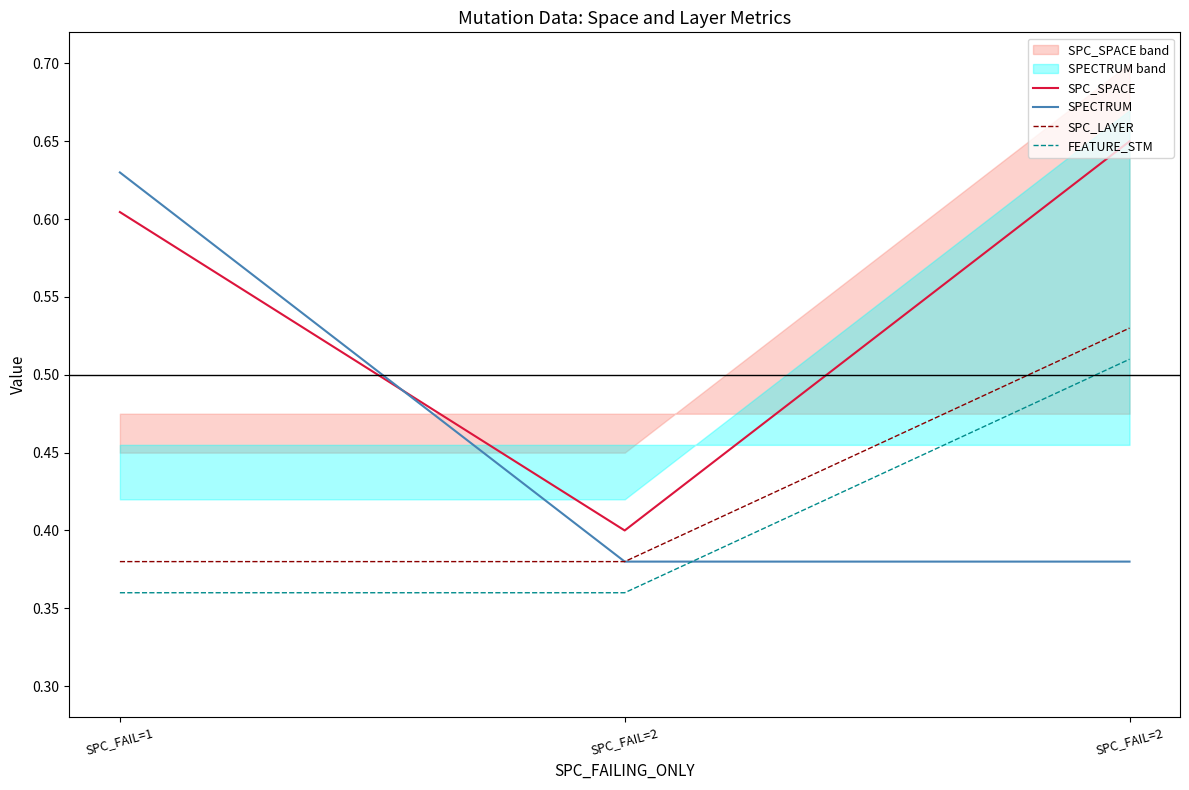

Is it true that SPECTRUM equals 0.7 at SPC_FAIL=2?

False